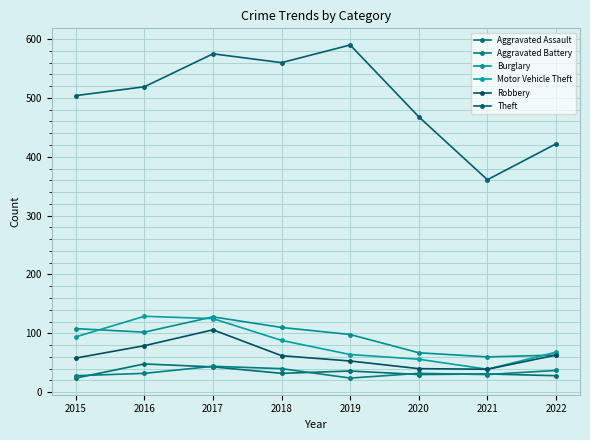

How many series are shown in this chart?

6